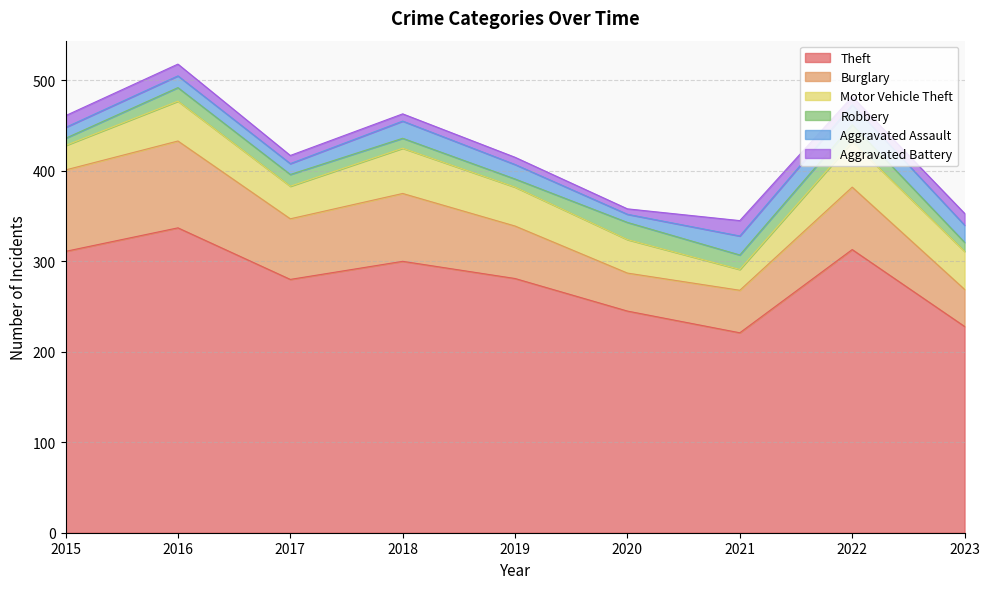

True or false: Burglary and Theft intersect in this chart.

False